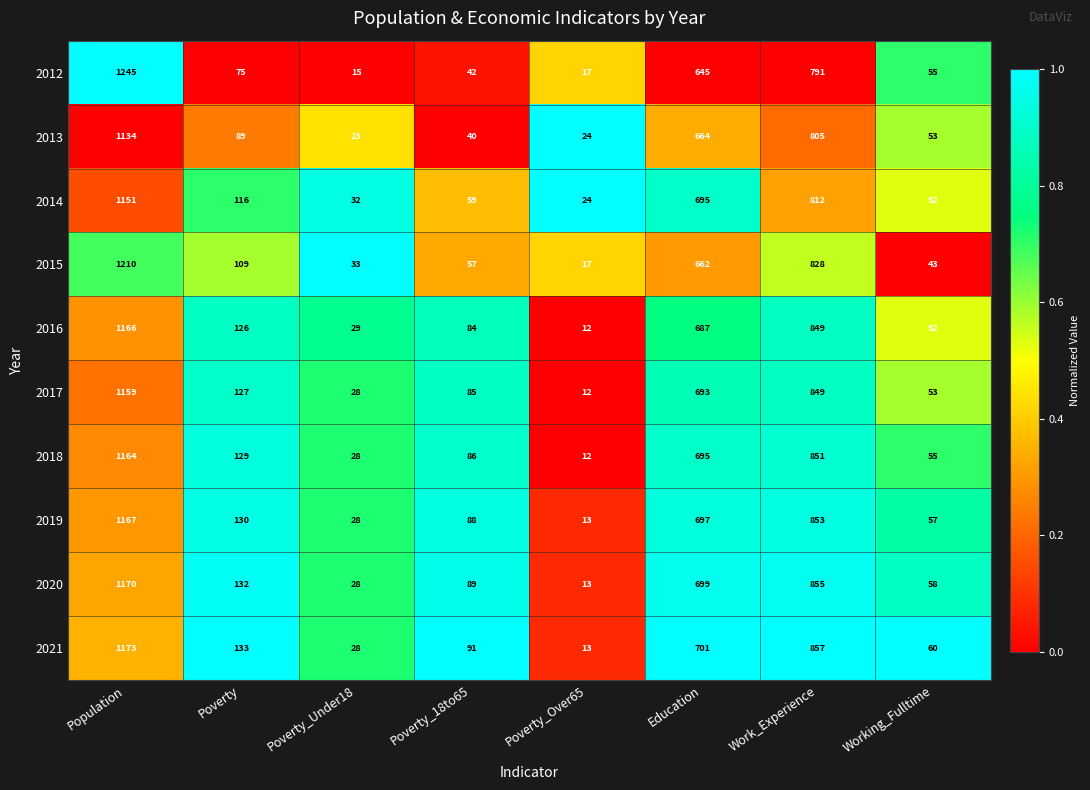

What is the difference between the highest and lowest values at Population?

111